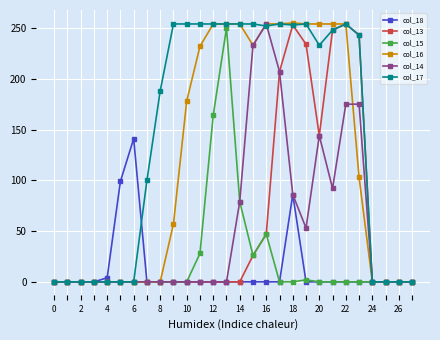

At how many categories does at least one series exceed 167?

16